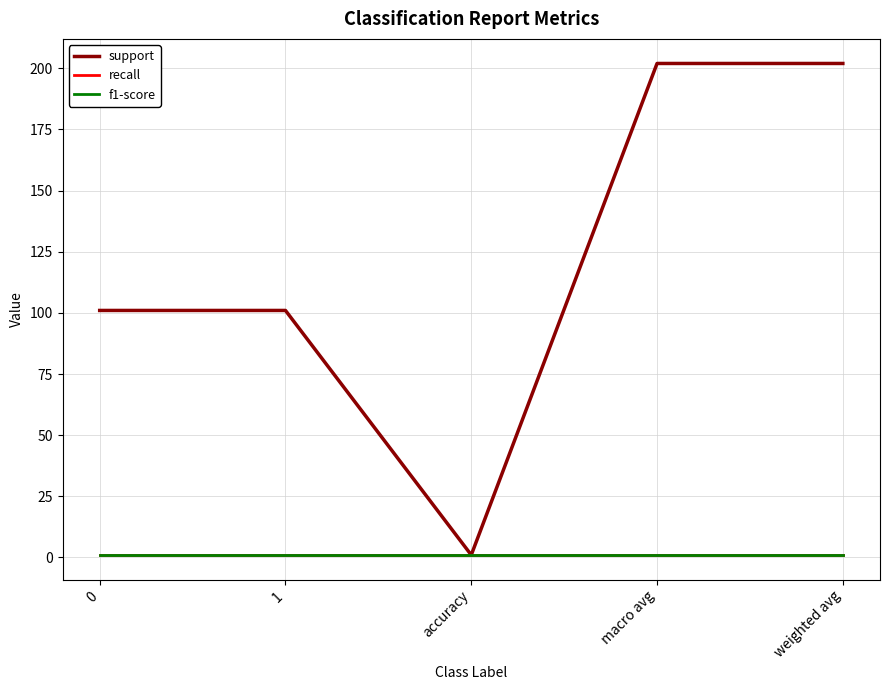

How many lines are shown in the chart?

3